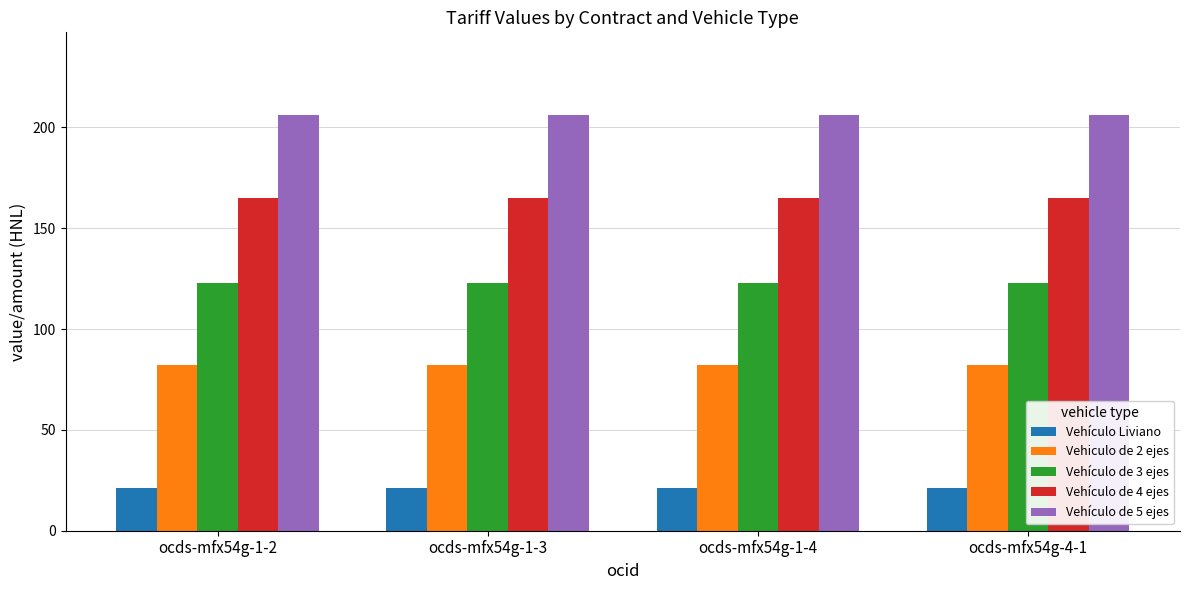

What is the label of the 2nd bar from the right?

ocds-mfx54g-1-4